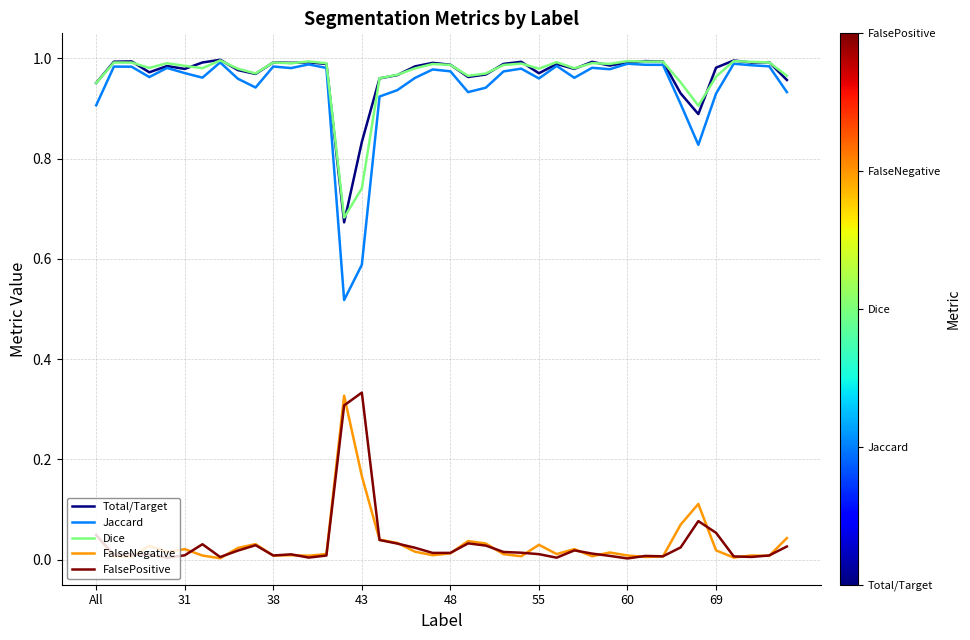

At how many categories does at least one series exceed 0?

40